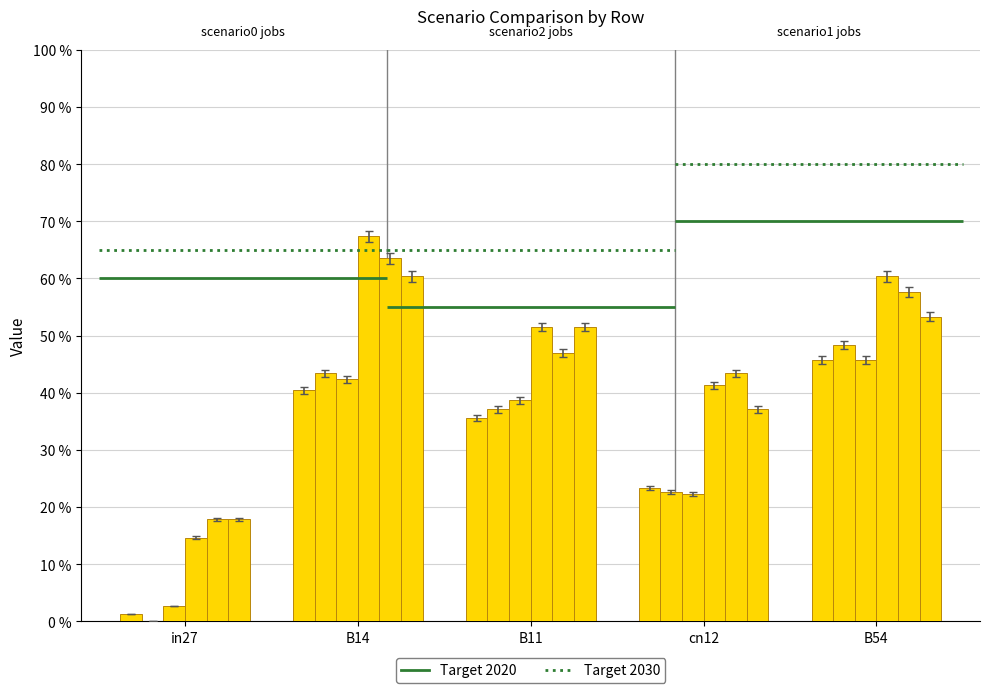

What is the label of the 5th bar from the left?

B54